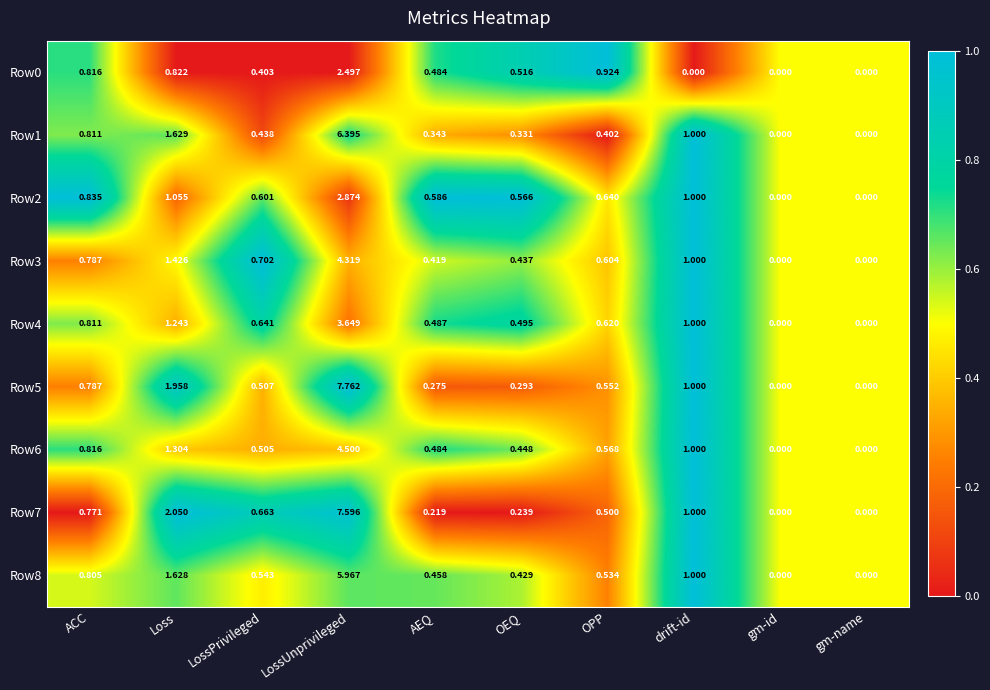

At which category is the sum across all series the highest?

LossUnprivileged